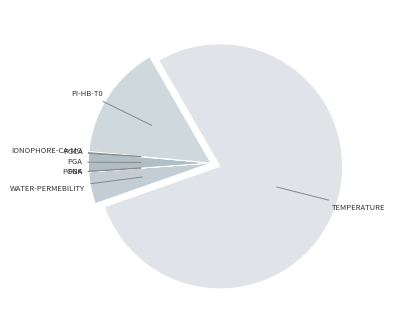

Count the number of slices in the pie.

8